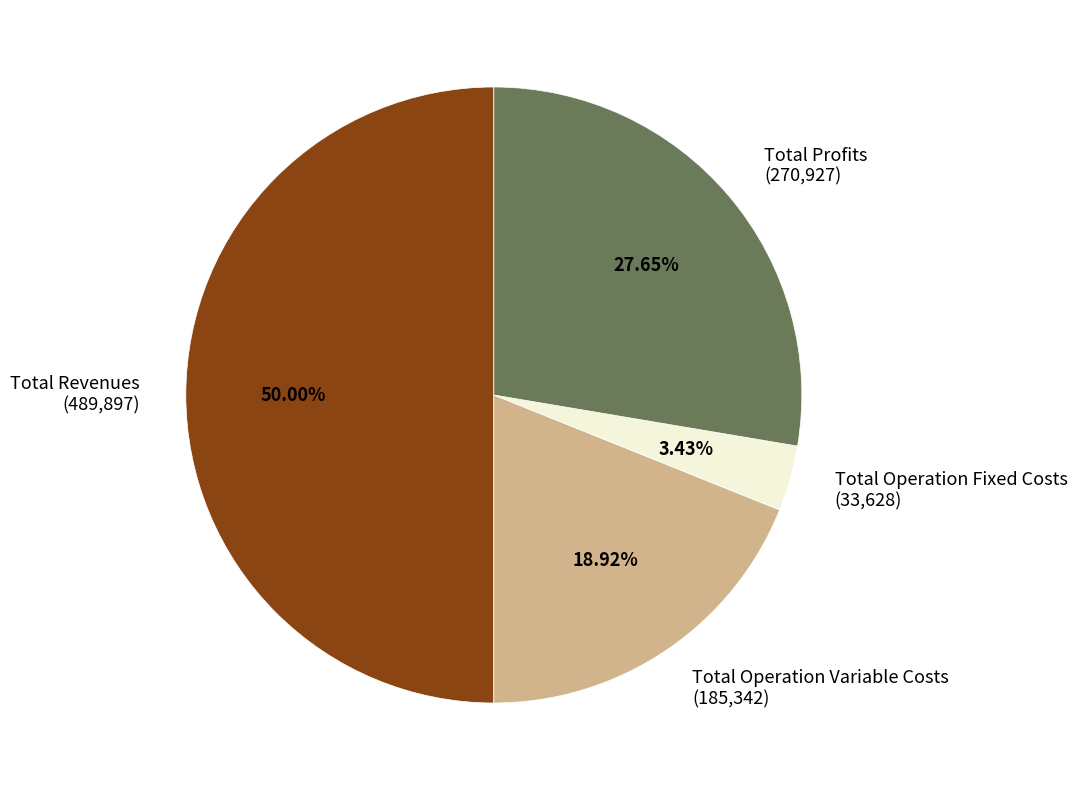

Rank the categories by value from highest to lowest.

Total Revenues (489,897), Total Profits (270,927), Total Operation Variable Costs (185,342), Total Operation Fixed Costs (33,628)